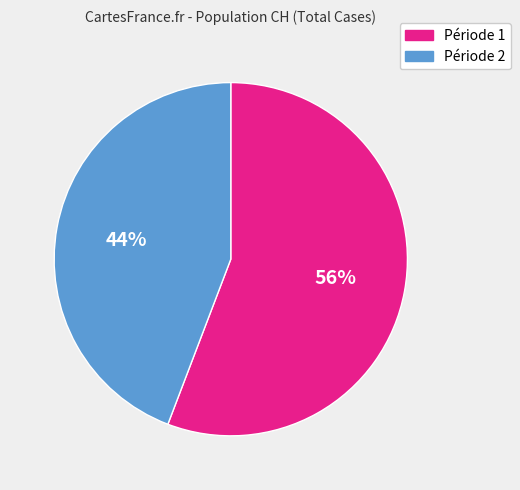

Does any single category account for the majority?

Yes